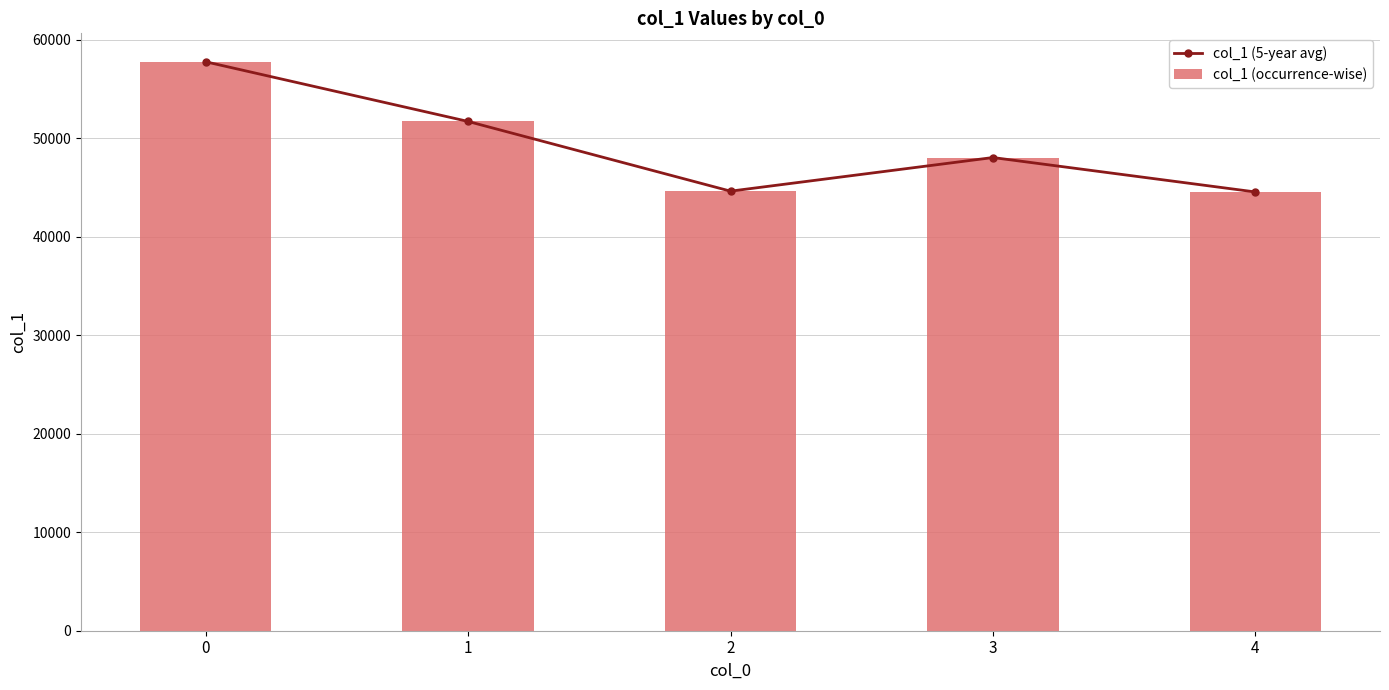

What is the difference between the maximum and minimum values in the col_1 (occurrence-wise) series?

13216